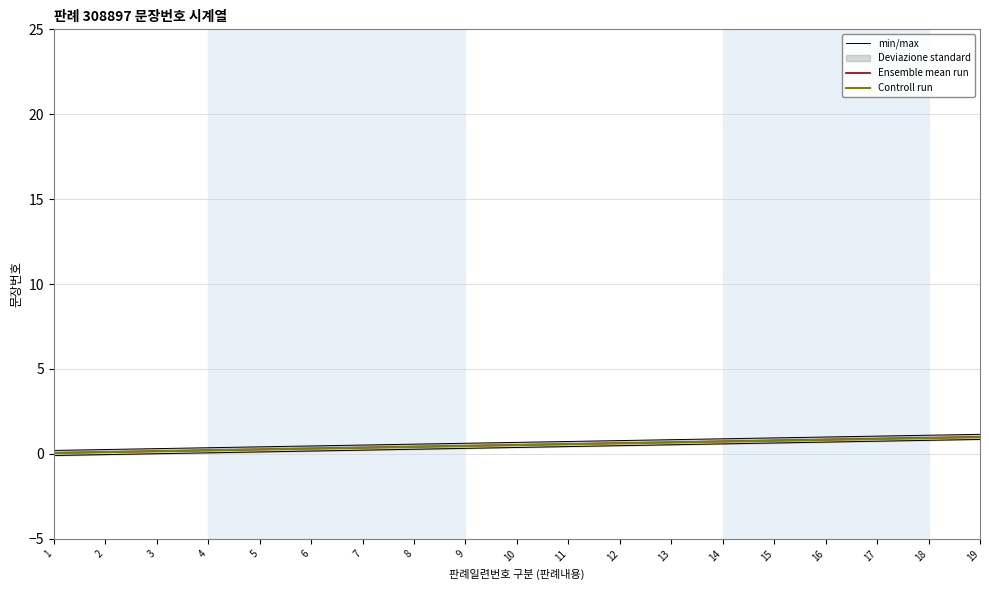

What is the value of the Controll run point at the 11th from the left?

0.6